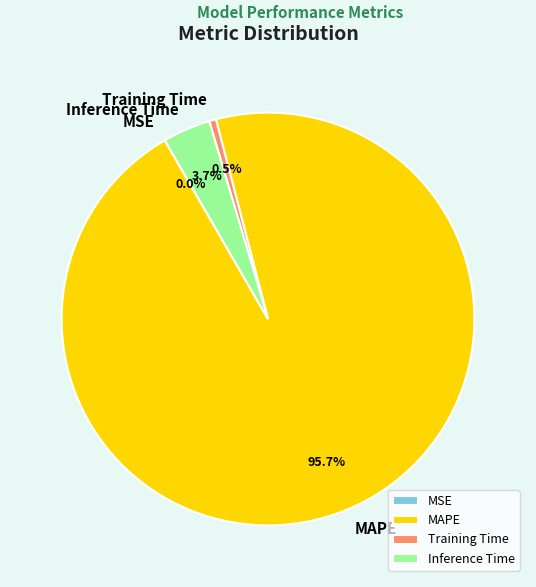

What portion of the pie excludes Training Time?

99.5%